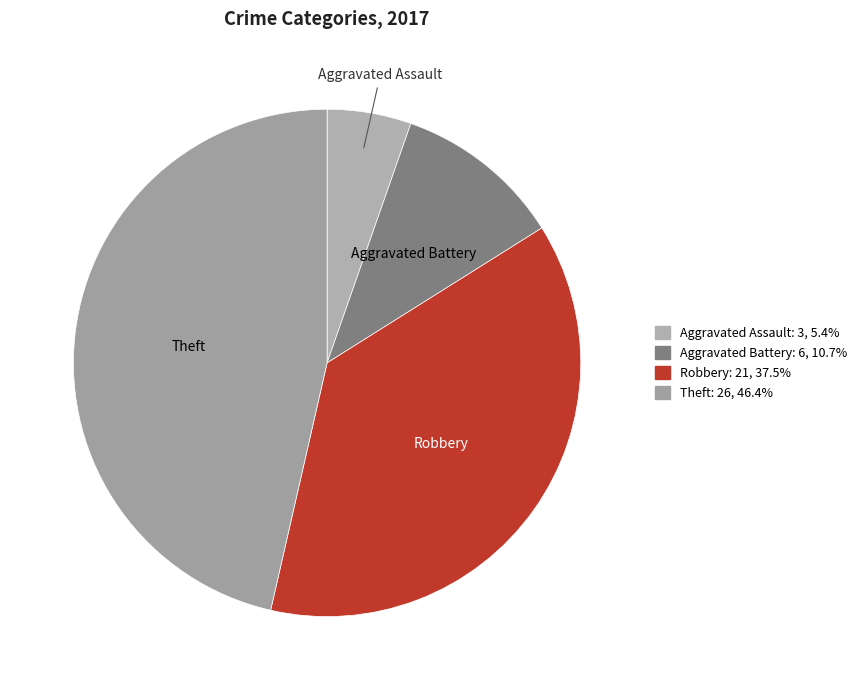

Is it true that Theft is 61% of the pie?

False